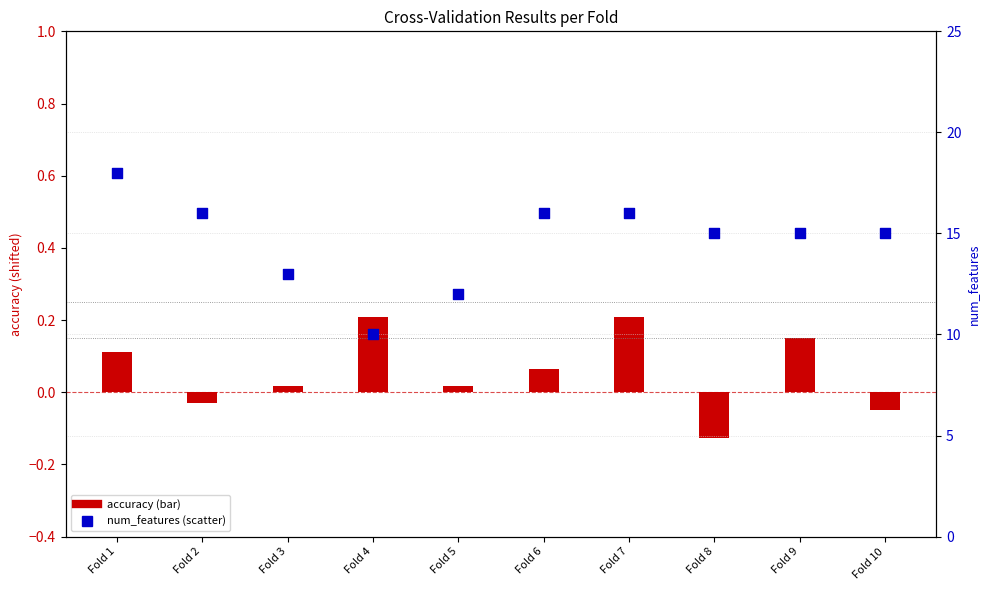

Which series reaches the maximum Y coordinate?

num_features